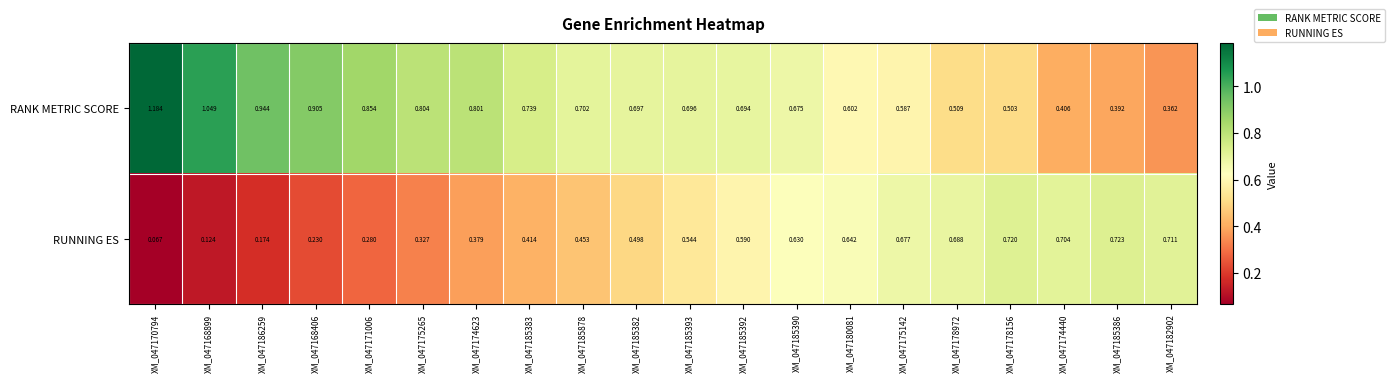

At XM_047180081, list the series in order from smallest to largest.

RANK METRIC SCORE, RUNNING ES